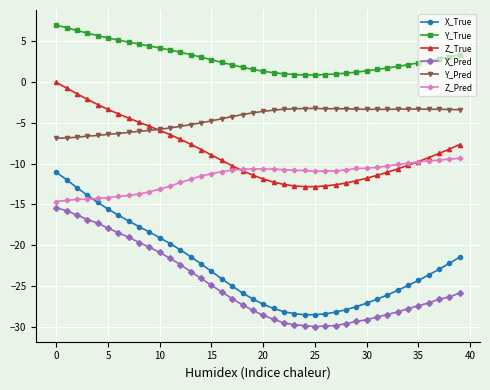

What is the value of the Y_Pred point at the 2nd from the left?

-6.9